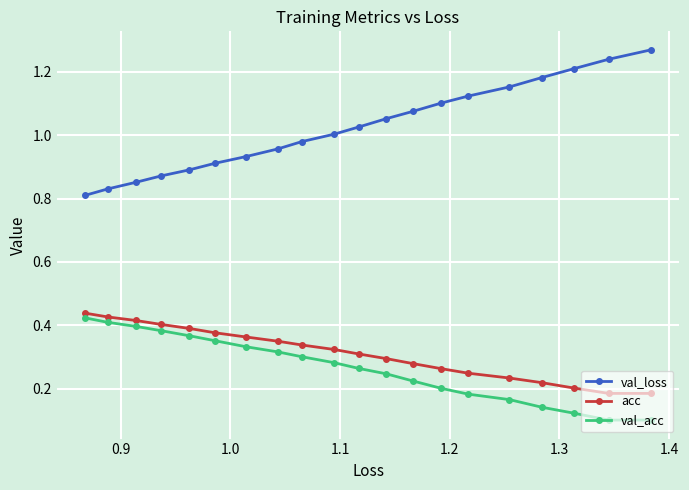

Which series has the largest range (max minus min)?

val_loss